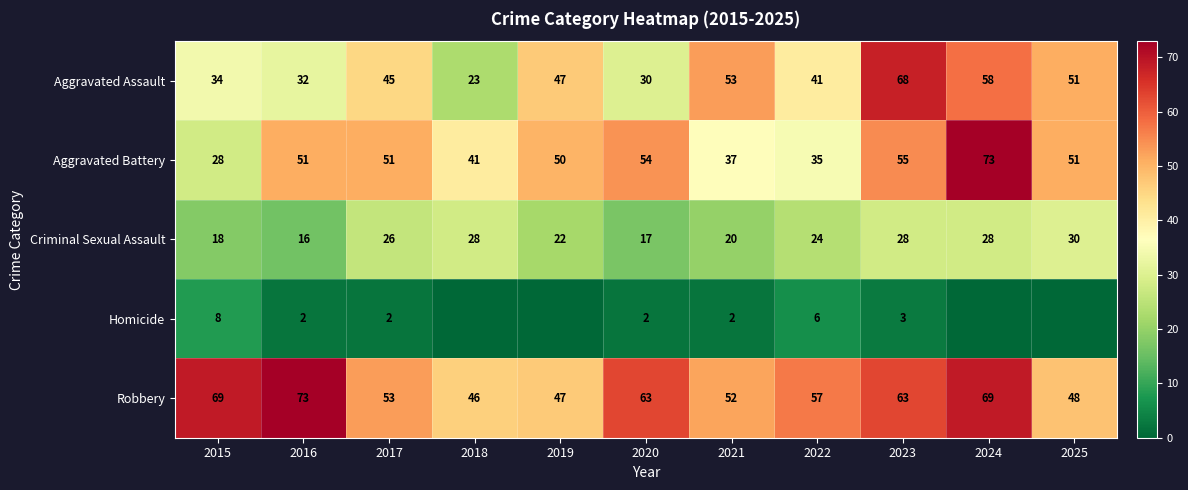

At which label is Robbery closest to 59?

2022